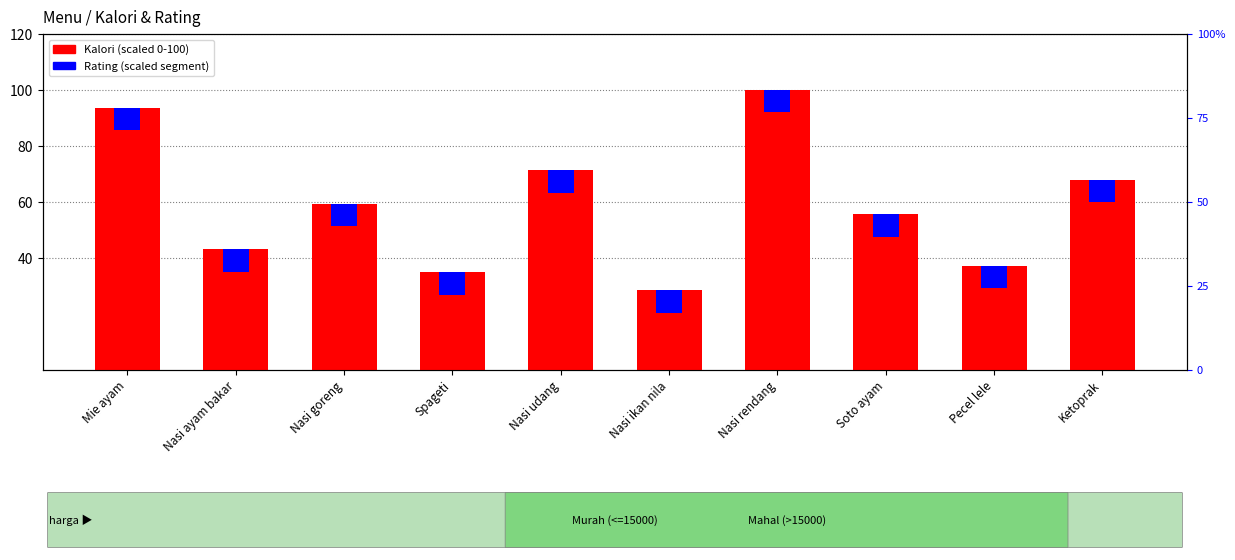

Reading left to right, extract all data points from this chart.

Kalori (scaled): 93.6	43.1	59.3	34.9	71.3	28.4	100.0	55.6	37.1	68.0
Rating (scaled): 8.0	8.0	8.0	8.0	8.0	8.0	8.0	8.0	8.0	8.0